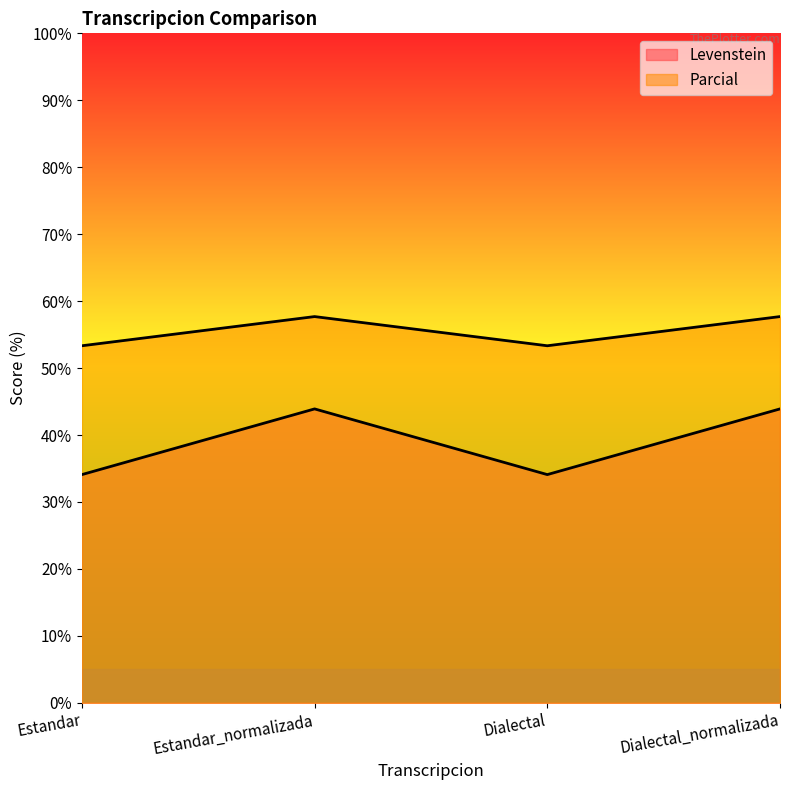

What is the sum of the Parcial values at Dialectal_normalizada and Dialectal?

78.0